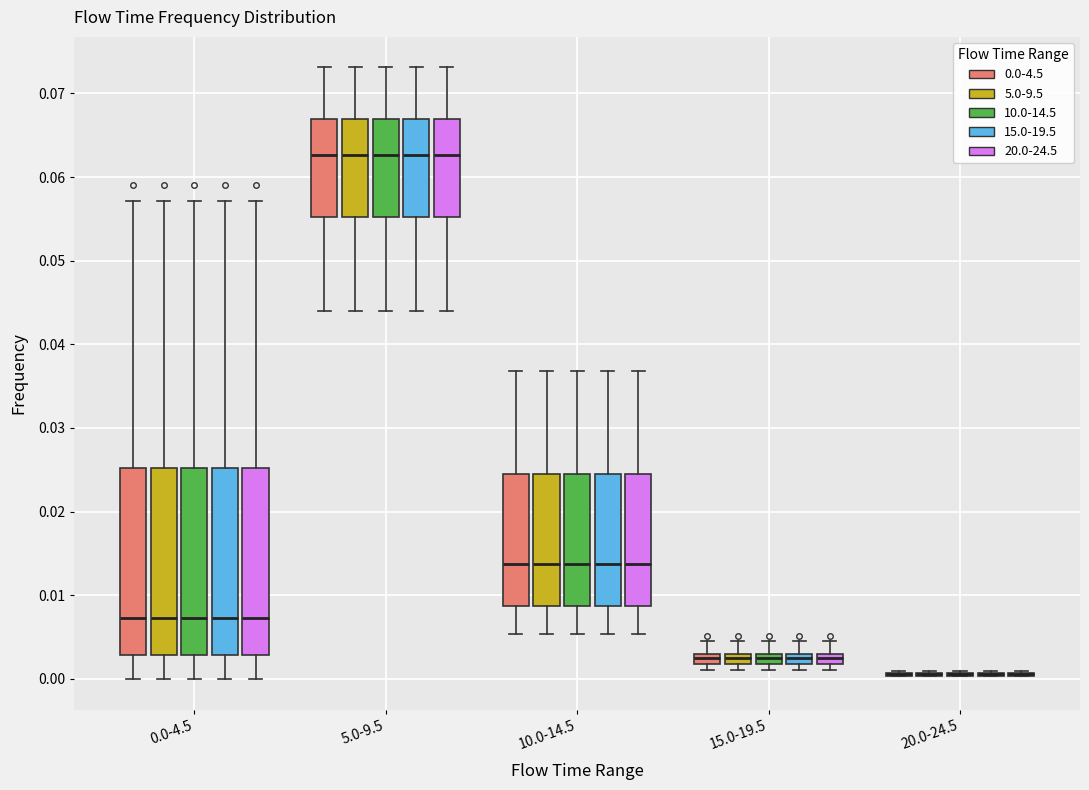

Where is the upper edge of the box for 5.0-9.5 (5.0-9.5) on the y-axis? The values are not printed on the chart, so give them approximately, as read against the axis.

0.067